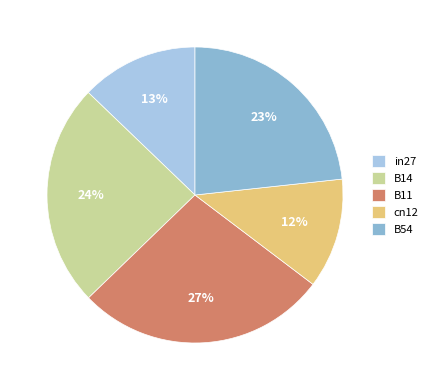

Which category has the smallest portion of the pie?

cn12